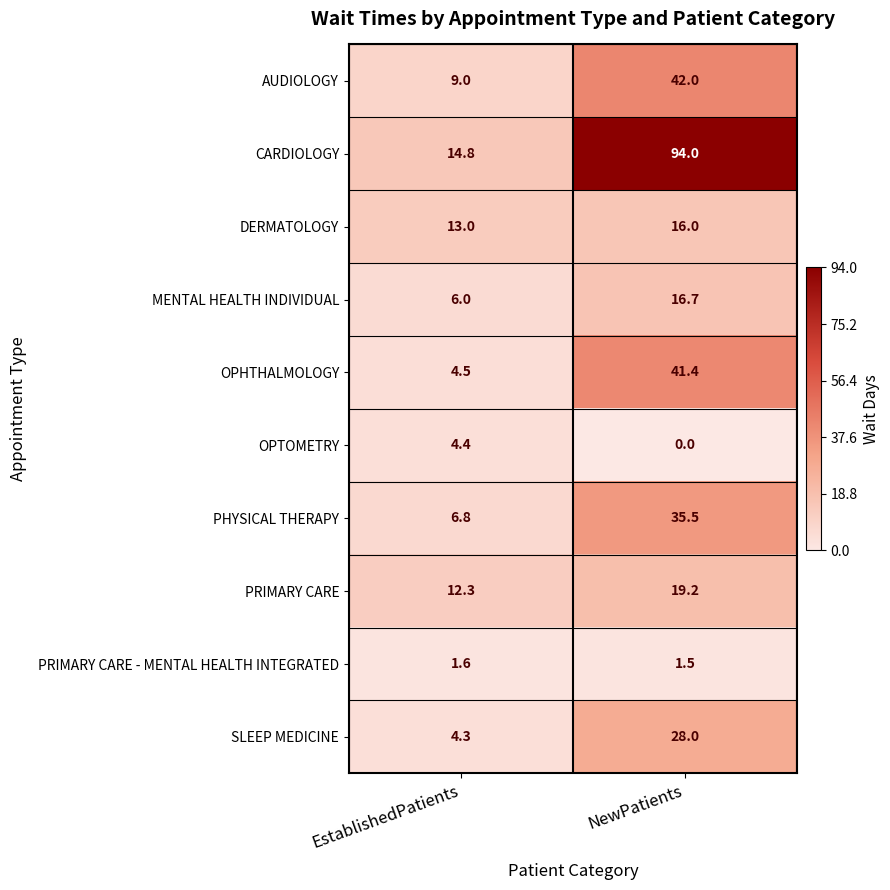

The value of PRIMARY CARE - MENTAL HEALTH INTEGRATED at EstablishedPatients is 1.6. True or false?

True